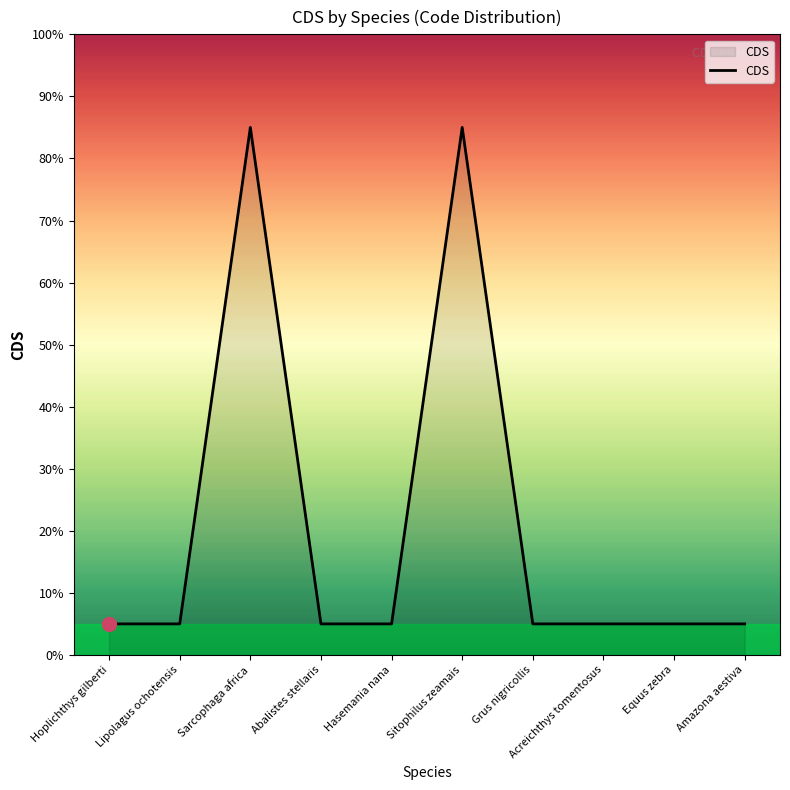

What position from the left is Hasemania nana?

5